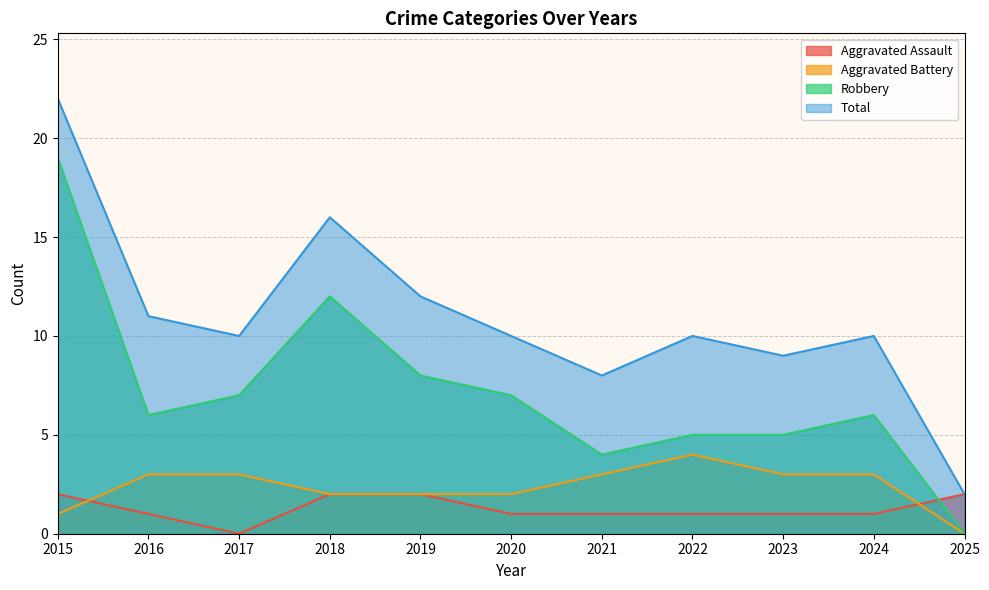

The value of Total at 2024 is 6. True or false?

False